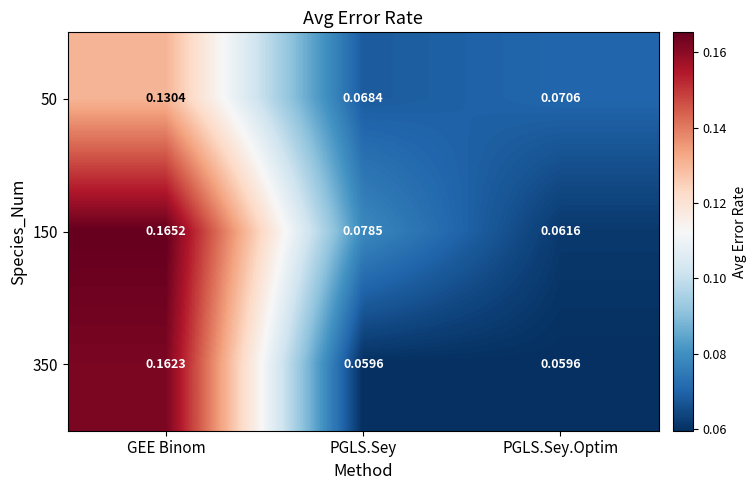

At which label does 50 reach its peak?

GEE Binom